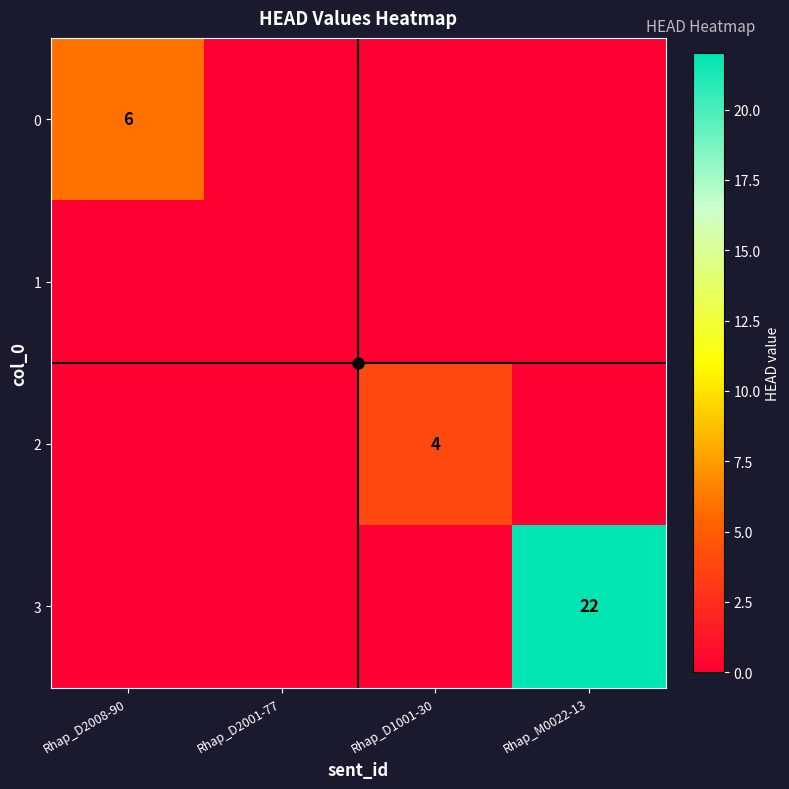

The value of 2 at Rhap_D1001-30 is 2. True or false?

False